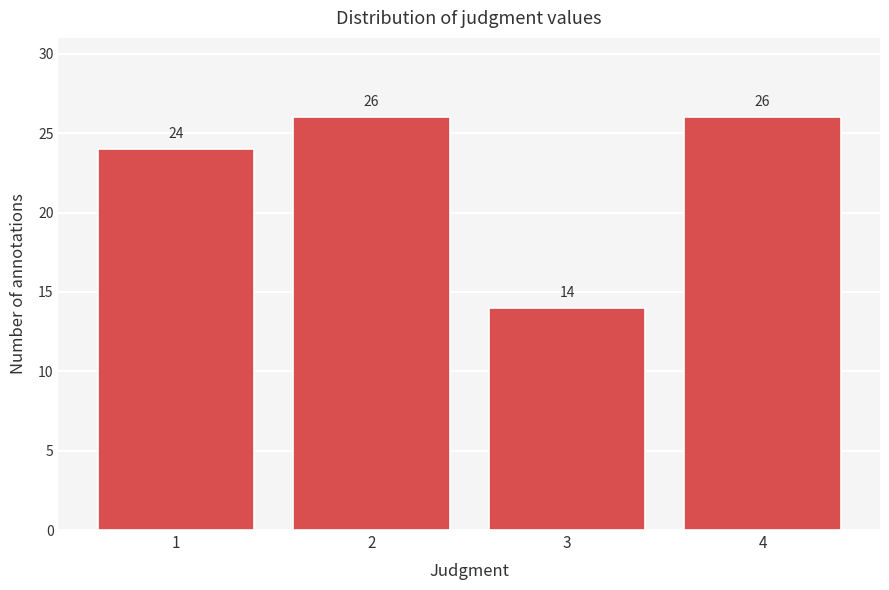

Reading left to right, list all the values displayed in this chart.

1=24	2=26	3=14	4=26